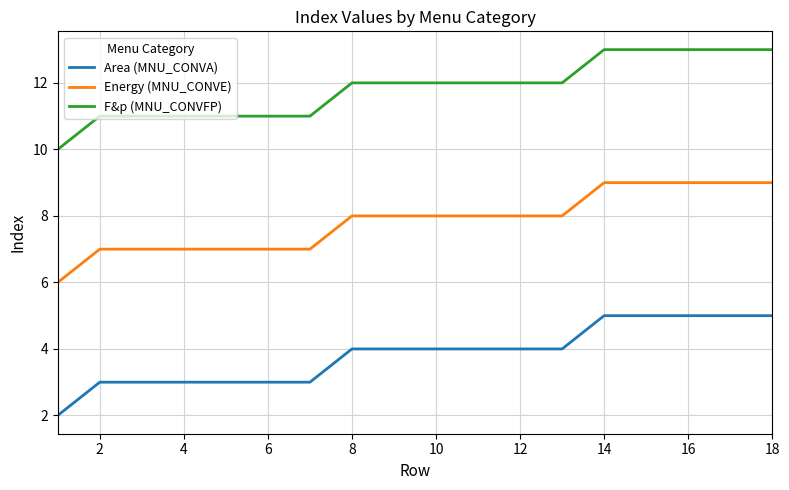

Reading left to right, list all the values displayed in this chart.

Area (MNU_CONVA): 2	3	3	3	3	3	3	4	4	4	4	4	4	5	5	5	5	5
Energy (MNU_CONVE): 6	7	7	7	7	7	7	8	8	8	8	8	8	9	9	9	9	9
F&p (MNU_CONVFP): 10	11	11	11	11	11	11	12	12	12	12	12	12	13	13	13	13	13